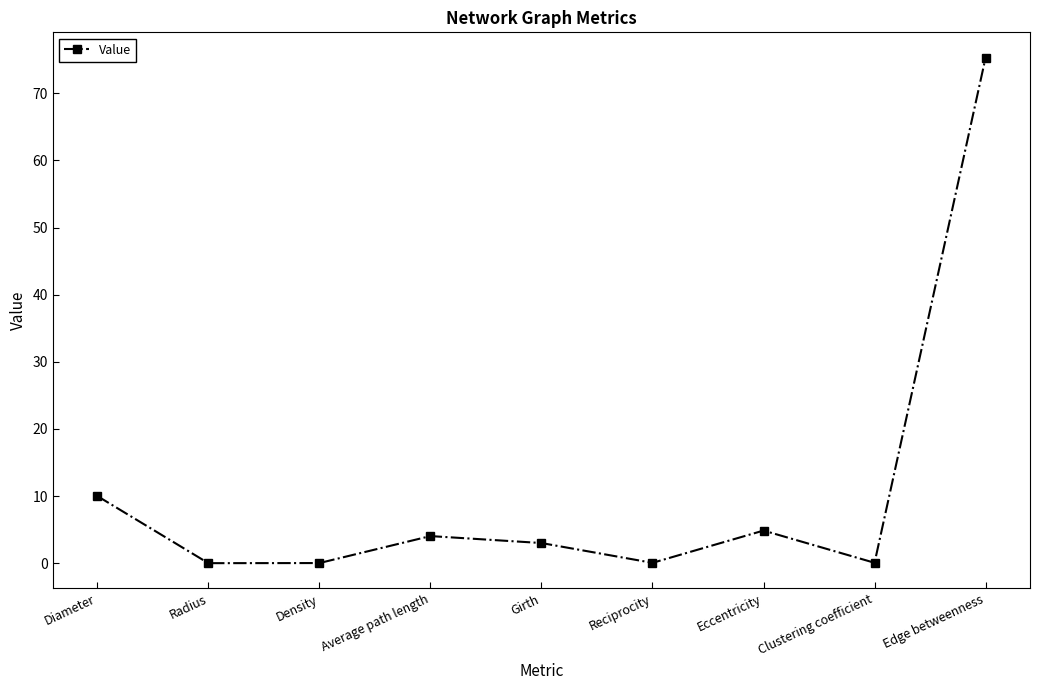

What is the average value?

10.8